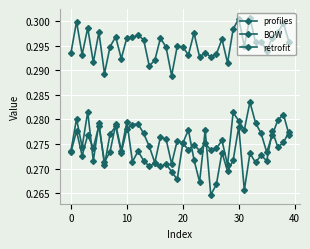

What is the label of the 30th point from the left?

29